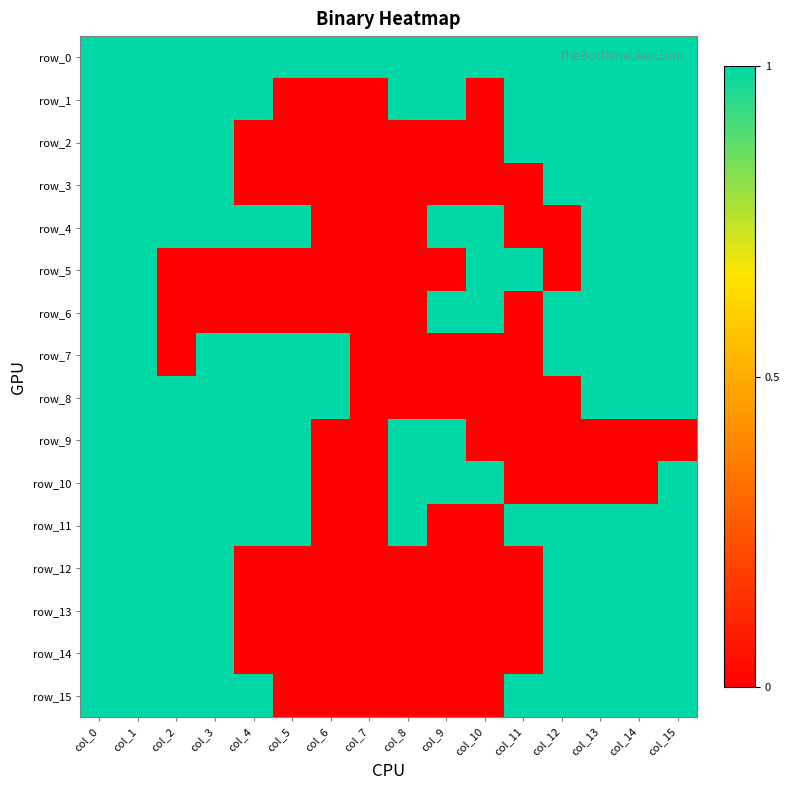

Reading left to right, list all the values displayed in this chart.

row_0: col_0=1	col_1=1	col_2=1	col_3=1	col_4=1	col_5=1	col_6=1	col_7=1	col_8=1	col_9=1	col_10=1	col_11=1	col_12=1	col_13=1	col_14=1	col_15=1
row_1: col_0=1	col_1=1	col_2=1	col_3=1	col_4=1	col_5=0	col_6=0	col_7=0	col_8=1	col_9=1	col_10=0	col_11=1	col_12=1	col_13=1	col_14=1	col_15=1
row_2: col_0=1	col_1=1	col_2=1	col_3=1	col_4=0	col_5=0	col_6=0	col_7=0	col_8=0	col_9=0	col_10=0	col_11=1	col_12=1	col_13=1	col_14=1	col_15=1
row_3: col_0=1	col_1=1	col_2=1	col_3=1	col_4=0	col_5=0	col_6=0	col_7=0	col_8=0	col_9=0	col_10=0	col_11=0	col_12=1	col_13=1	col_14=1	col_15=1
row_4: col_0=1	col_1=1	col_2=1	col_3=1	col_4=1	col_5=1	col_6=0	col_7=0	col_8=0	col_9=1	col_10=1	col_11=0	col_12=0	col_13=1	col_14=1	col_15=1
row_5: col_0=1	col_1=1	col_2=0	col_3=0	col_4=0	col_5=0	col_6=0	col_7=0	col_8=0	col_9=0	col_10=1	col_11=1	col_12=0	col_13=1	col_14=1	col_15=1
row_6: col_0=1	col_1=1	col_2=0	col_3=0	col_4=0	col_5=0	col_6=0	col_7=0	col_8=0	col_9=1	col_10=1	col_11=0	col_12=1	col_13=1	col_14=1	col_15=1
row_7: col_0=1	col_1=1	col_2=0	col_3=1	col_4=1	col_5=1	col_6=1	col_7=0	col_8=0	col_9=0	col_10=0	col_11=0	col_12=1	col_13=1	col_14=1	col_15=1
row_8: col_0=1	col_1=1	col_2=1	col_3=1	col_4=1	col_5=1	col_6=1	col_7=0	col_8=0	col_9=0	col_10=0	col_11=0	col_12=0	col_13=1	col_14=1	col_15=1
row_9: col_0=1	col_1=1	col_2=1	col_3=1	col_4=1	col_5=1	col_6=0	col_7=0	col_8=1	col_9=1	col_10=0	col_11=0	col_12=0	col_13=0	col_14=0	col_15=0
row_10: col_0=1	col_1=1	col_2=1	col_3=1	col_4=1	col_5=1	col_6=0	col_7=0	col_8=1	col_9=1	col_10=1	col_11=0	col_12=0	col_13=0	col_14=0	col_15=1
row_11: col_0=1	col_1=1	col_2=1	col_3=1	col_4=1	col_5=1	col_6=0	col_7=0	col_8=1	col_9=0	col_10=0	col_11=1	col_12=1	col_13=1	col_14=1	col_15=1
row_12: col_0=1	col_1=1	col_2=1	col_3=1	col_4=0	col_5=0	col_6=0	col_7=0	col_8=0	col_9=0	col_10=0	col_11=0	col_12=1	col_13=1	col_14=1	col_15=1
row_13: col_0=1	col_1=1	col_2=1	col_3=1	col_4=0	col_5=0	col_6=0	col_7=0	col_8=0	col_9=0	col_10=0	col_11=0	col_12=1	col_13=1	col_14=1	col_15=1
row_14: col_0=1	col_1=1	col_2=1	col_3=1	col_4=0	col_5=0	col_6=0	col_7=0	col_8=0	col_9=0	col_10=0	col_11=0	col_12=1	col_13=1	col_14=1	col_15=1
row_15: col_0=1	col_1=1	col_2=1	col_3=1	col_4=1	col_5=0	col_6=0	col_7=0	col_8=0	col_9=0	col_10=0	col_11=1	col_12=1	col_13=1	col_14=1	col_15=1